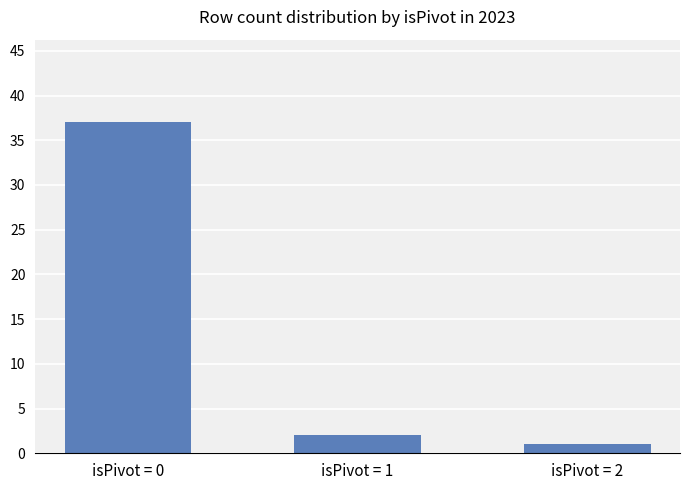

The value at isPivot = 1 is 2. True or false?

True